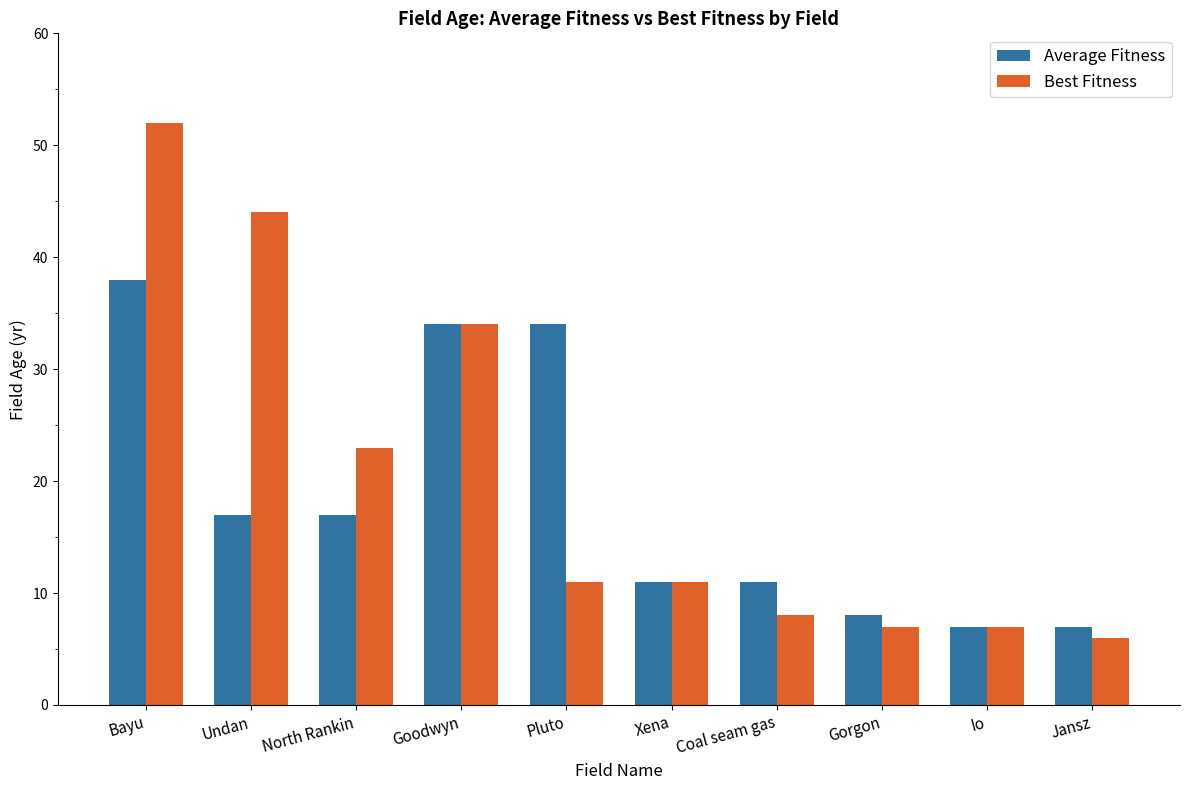

Between Bayu and Jansz, which series saw the biggest shift?

Best Fitness